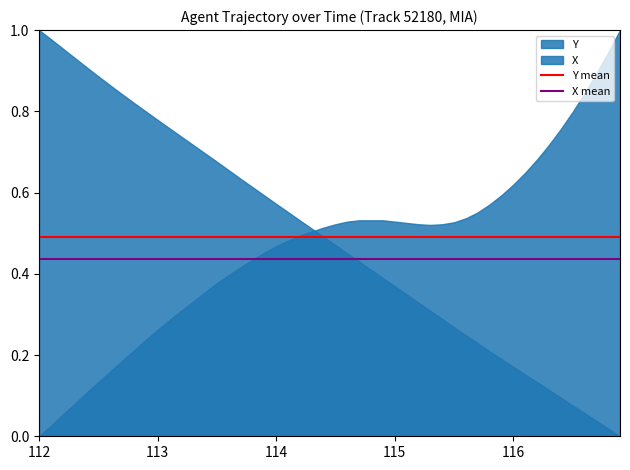

What is the average value of the Y mean series?

0.5